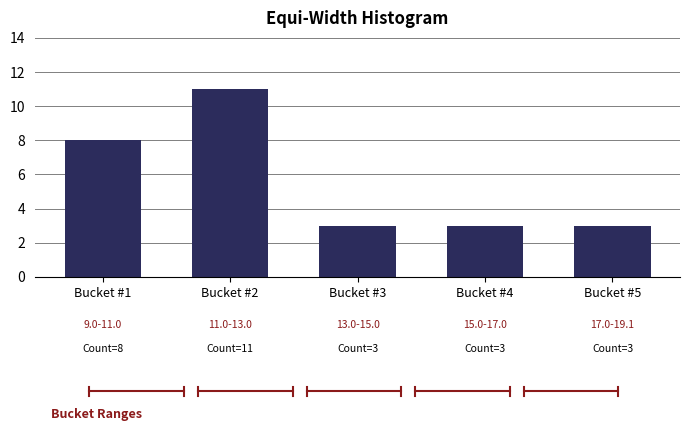

Reading left to right, extract all data points from this chart.

Bucket #1=8	Bucket #2=11	Bucket #3=3	Bucket #4=3	Bucket #5=3